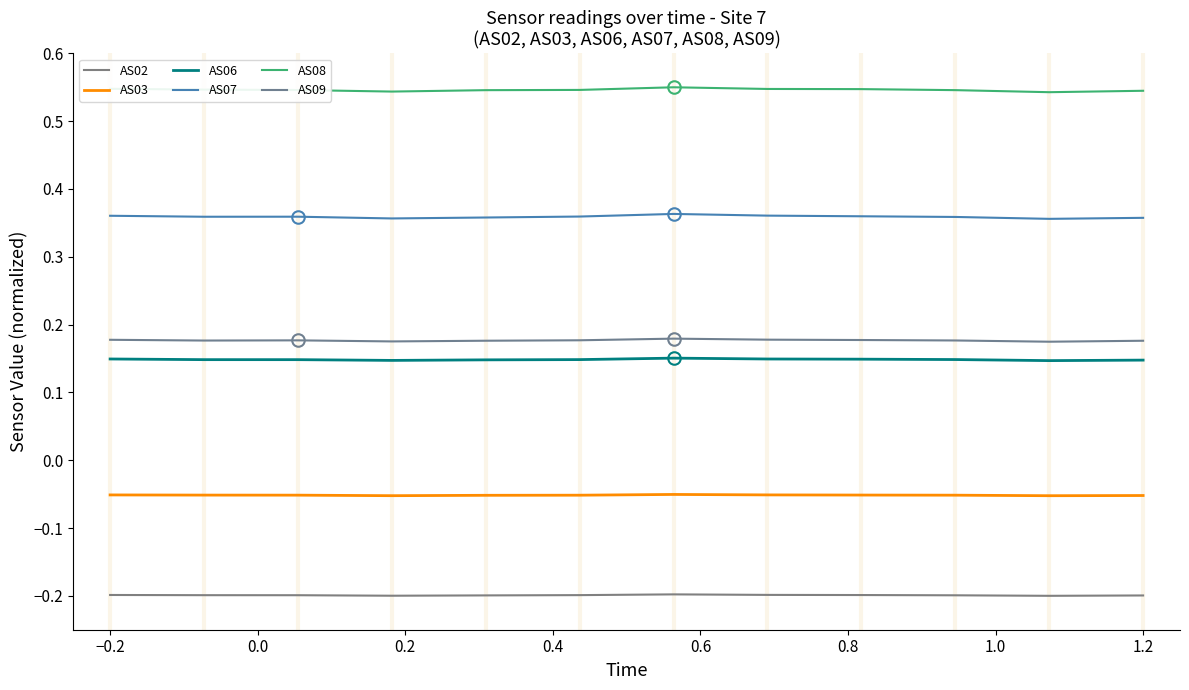

Is this an area chart (filled region under the line)?

No